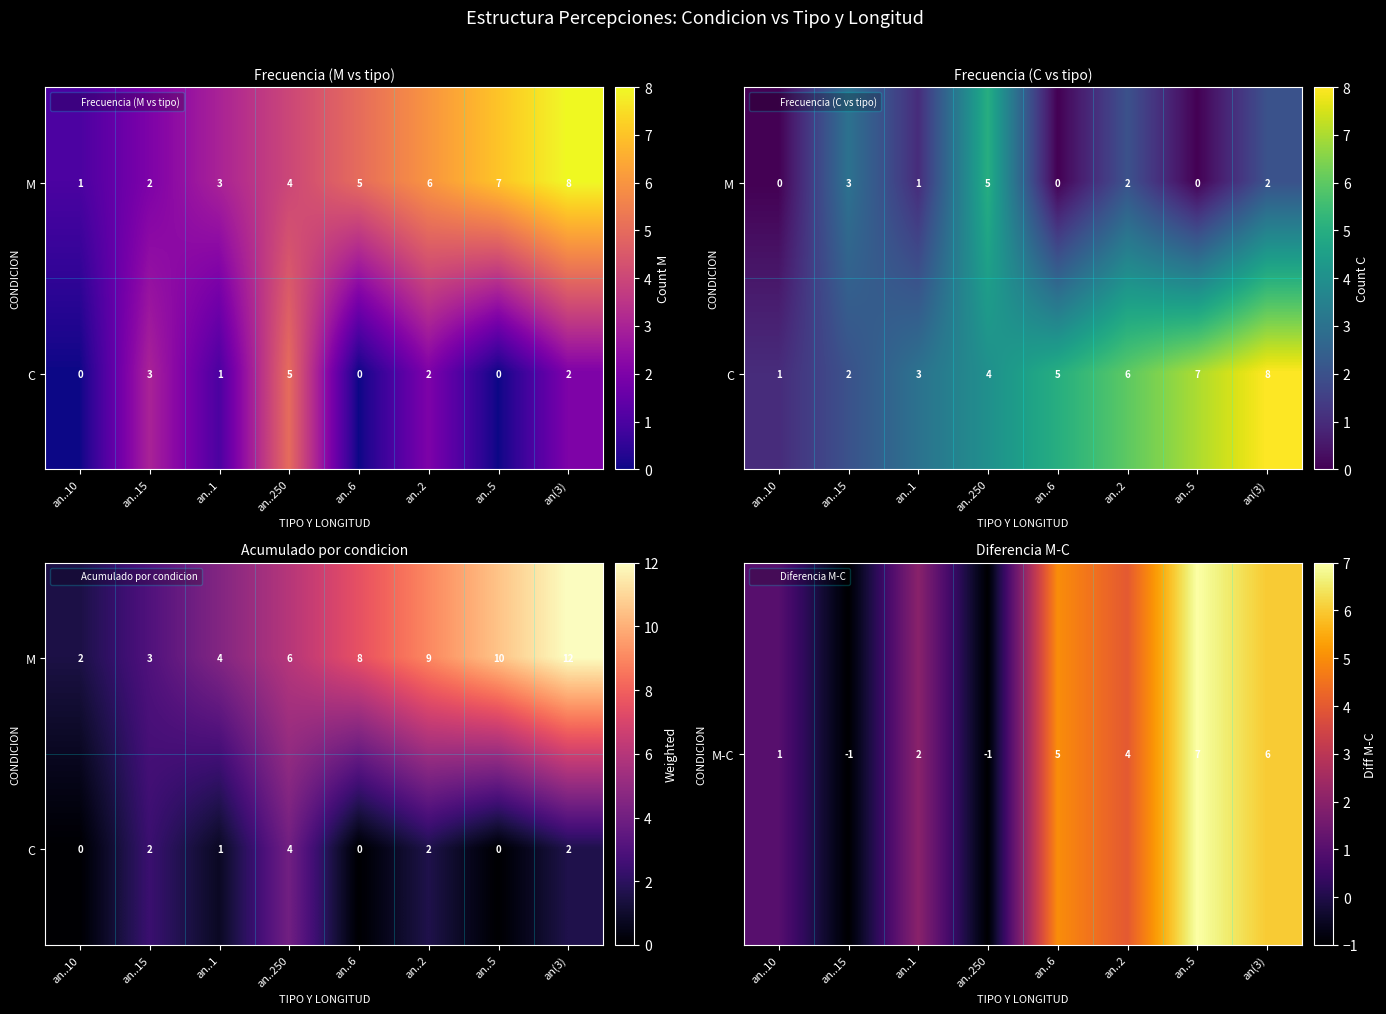

What is the spread (max minus min) of values at an..5?

7.0